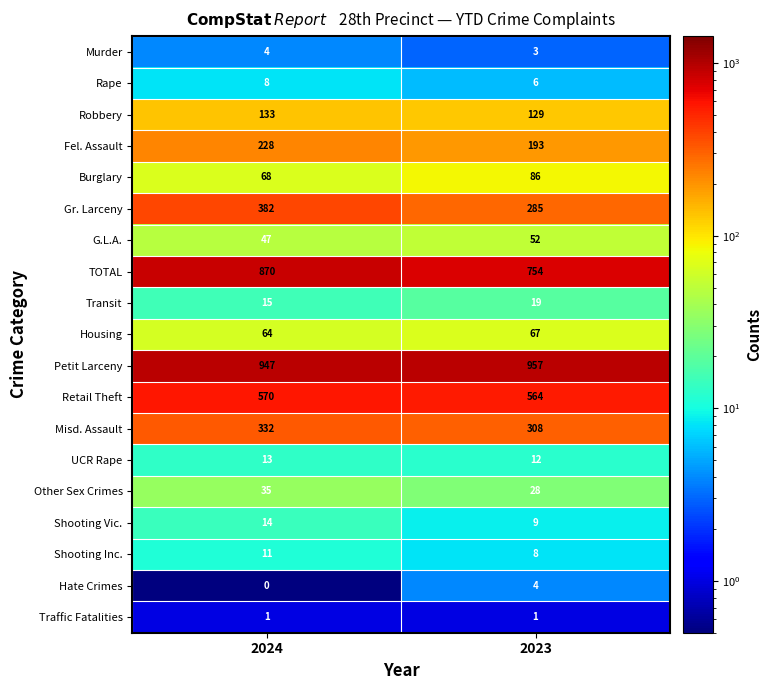

At which category does the chart reach its peak across all series?

2023